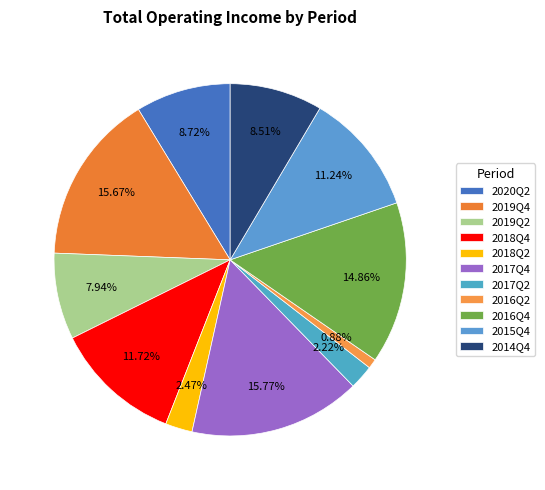

Is it true that 2017Q2 is 10% of the pie?

False